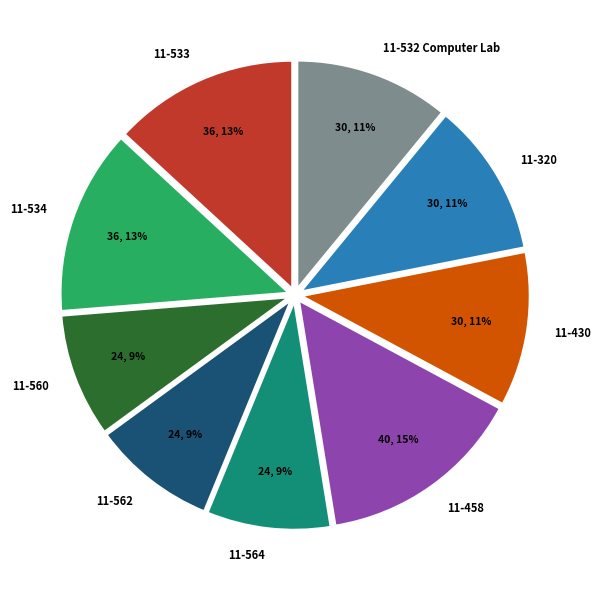

The 11-560 slice represents 1% of the pie. True or false?

False